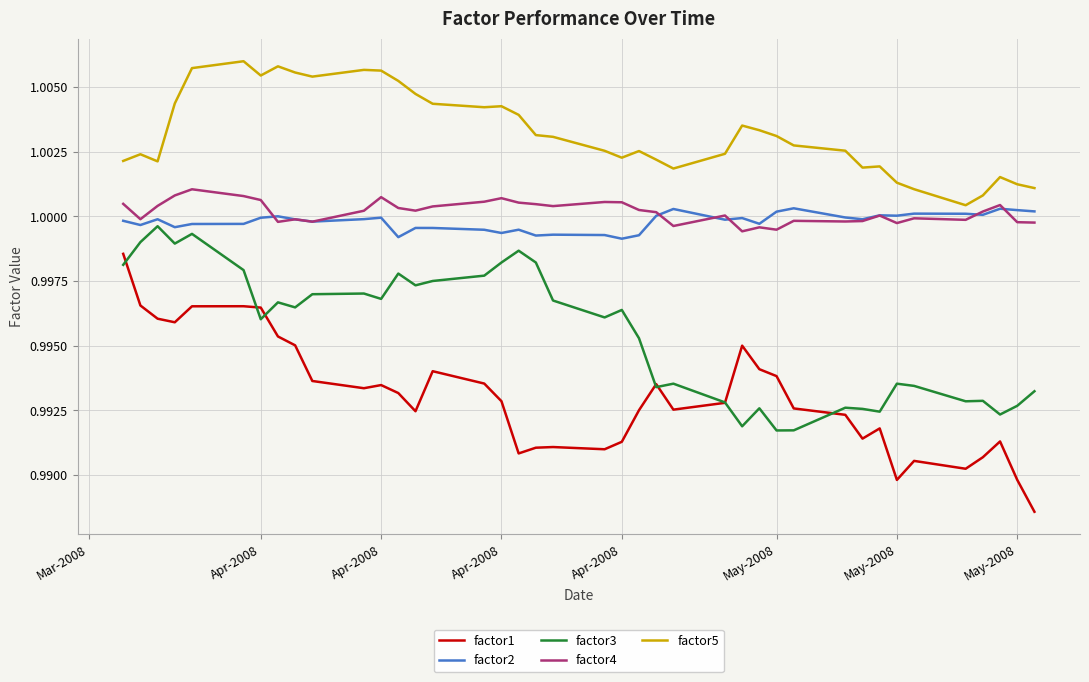

Which series has the widest spread of values?

factor1